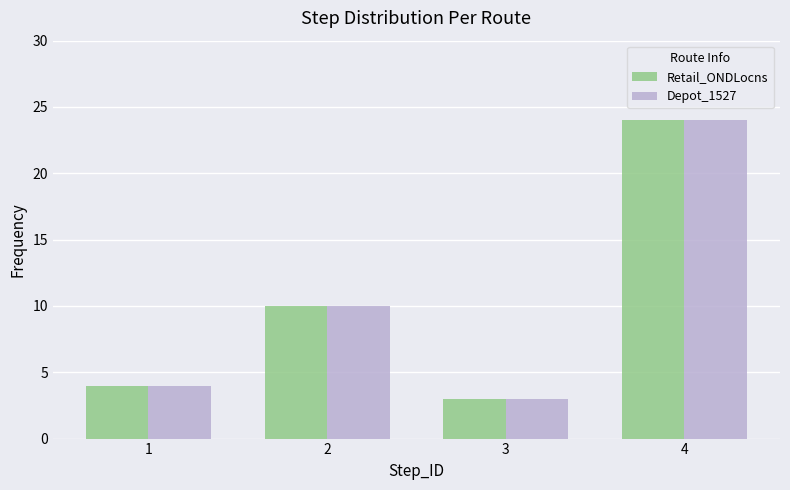

At which category is the sum across all series the highest?

4